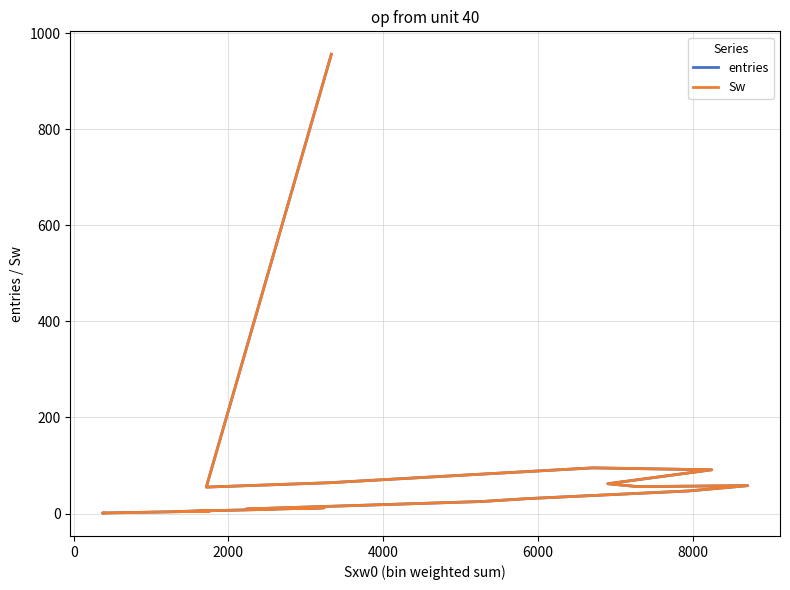

In entries, how many points are lower than both neighbors (excluding endpoints)?

4